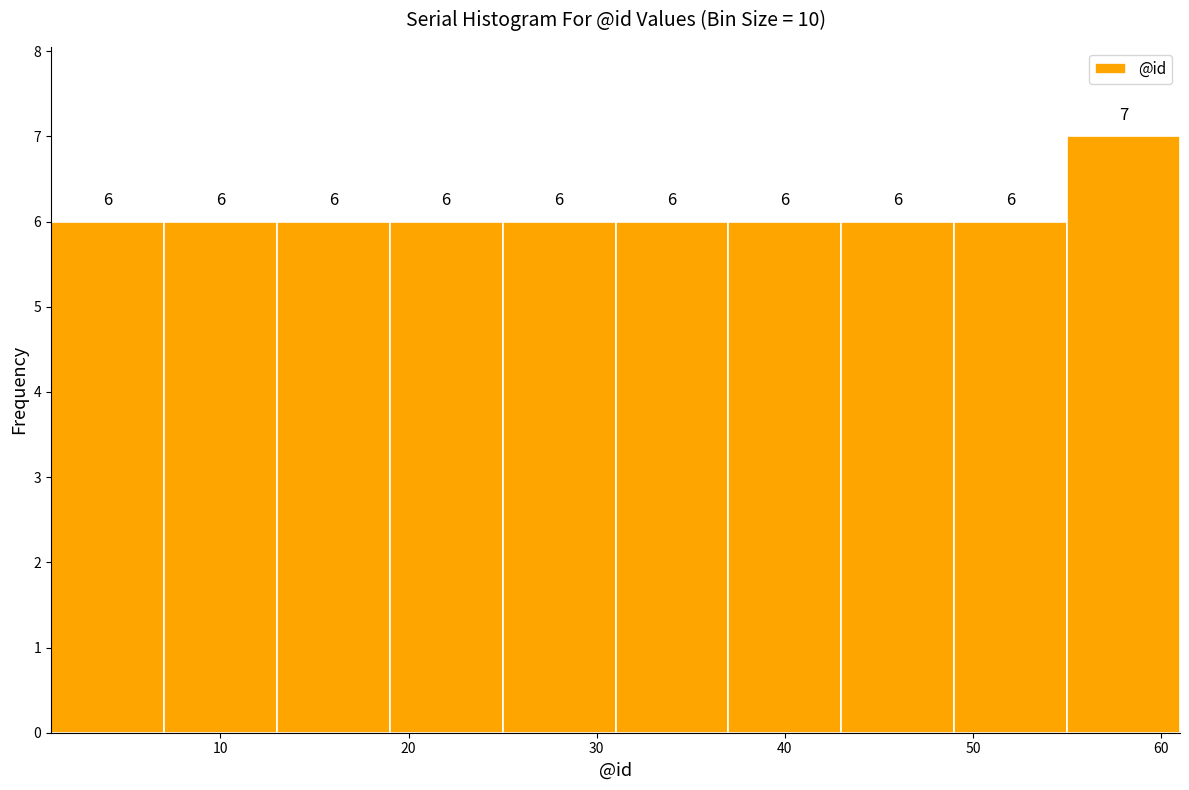

Which range on the x-axis has the tallest bar?

55 to 61